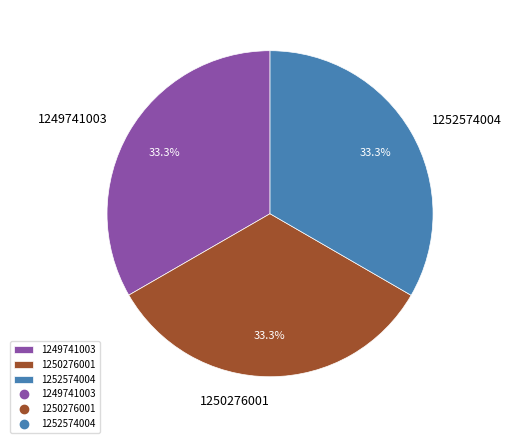

Combined, what portion of the pie is 1250276001 and 1252574004?

66.7%